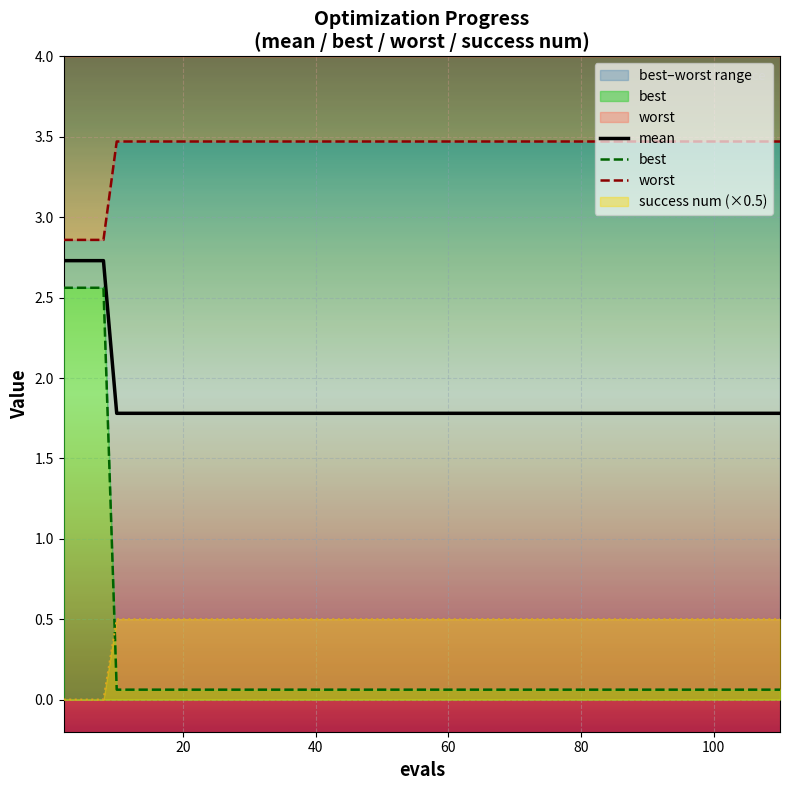

Is it true that success num (×0.5) equals 0.9 at 40?

False